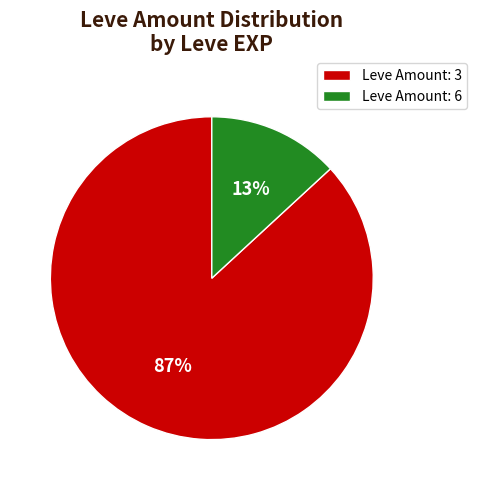

Which has a higher value, Leve Amount: 3 or Leve Amount: 6?

Leve Amount: 3